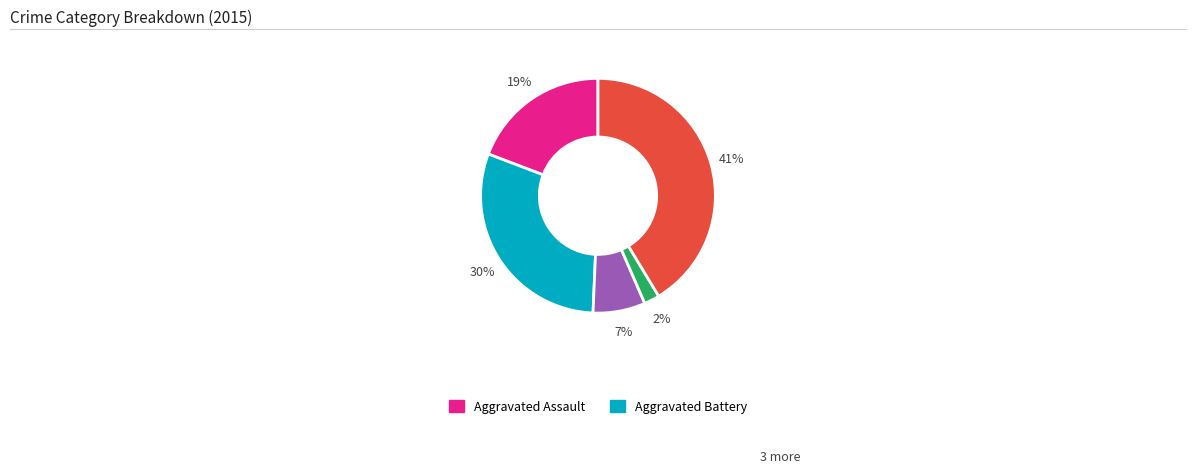

Is there any slice that represents more than half of the pie?

No